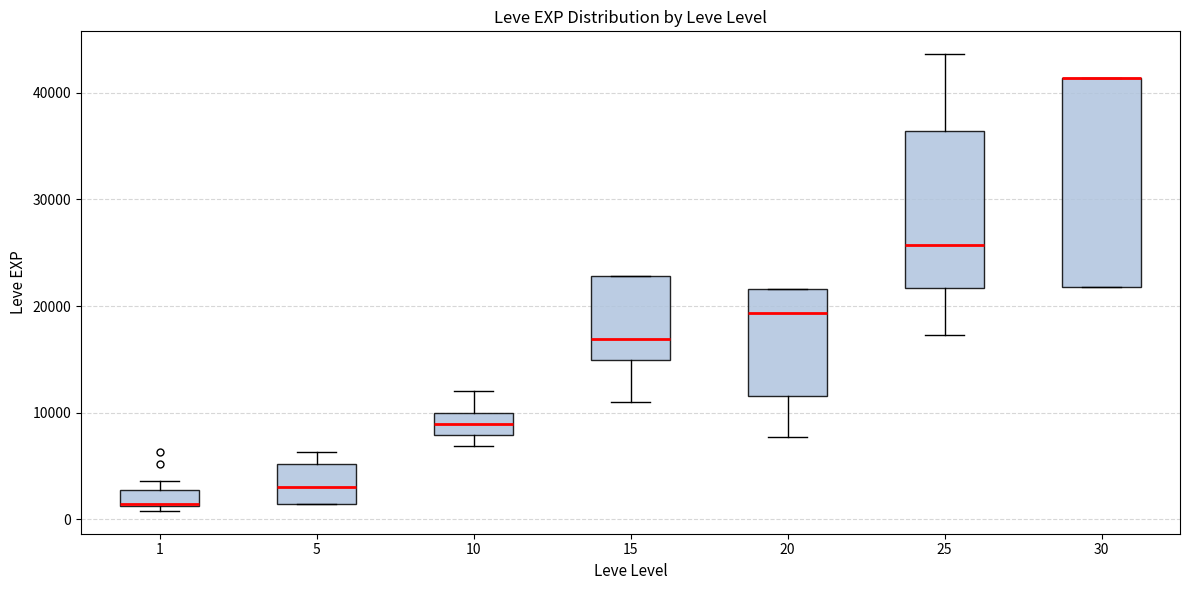

Reading left to right, read every box against the y-axis: the position of its median line, the range the box covers, and the ends of its whiskers. The values are not printed on the chart, so give them approximately, as read against the axis.

1: median 1000 (drawn on the box's lower edge), box 1000 to 3000, whiskers 1000 (just below the box's lower edge) to 4000
5: median 3000, box 1000 to 5000, whiskers 1000 to 6000
10: median 9000, box 8000 to 10000, whiskers 7000 to 12000
15: median 17000, box 15000 to 23000, whiskers 11000 to 23000
20: median 19000, box 12000 to 22000, whiskers 8000 to 22000
25: median 26000, box 22000 to 36000, whiskers 17000 to 44000
30: median 41000 (drawn on the box's upper edge), box 22000 to 41000, whiskers 22000 to 41000